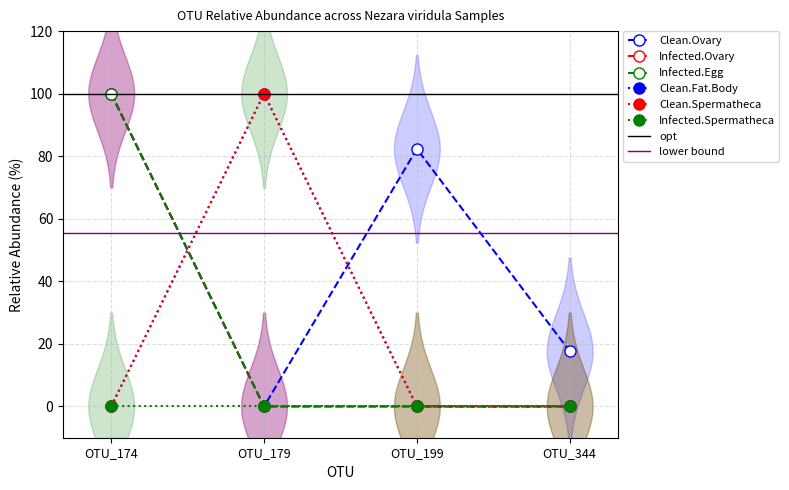

Is it true that Infected.Ovary equals 175.1 at OTU_174?

False